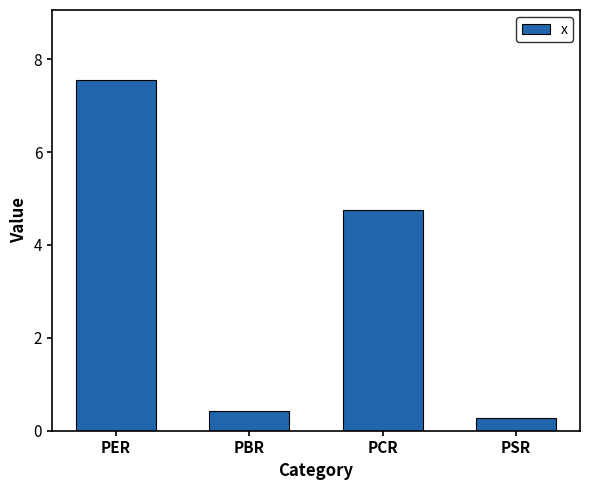

True or false: the data shows 7.5 at PER.

True